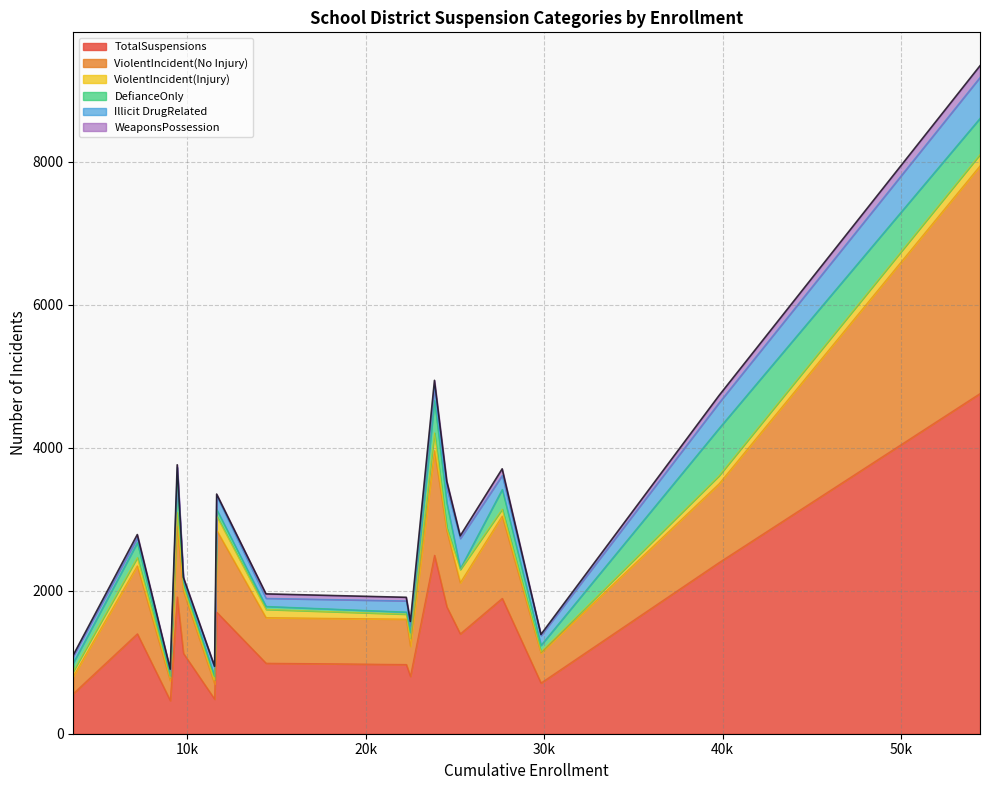

In ViolentIncident(Injury), how many points are lower than both neighbors (excluding endpoints)?

4